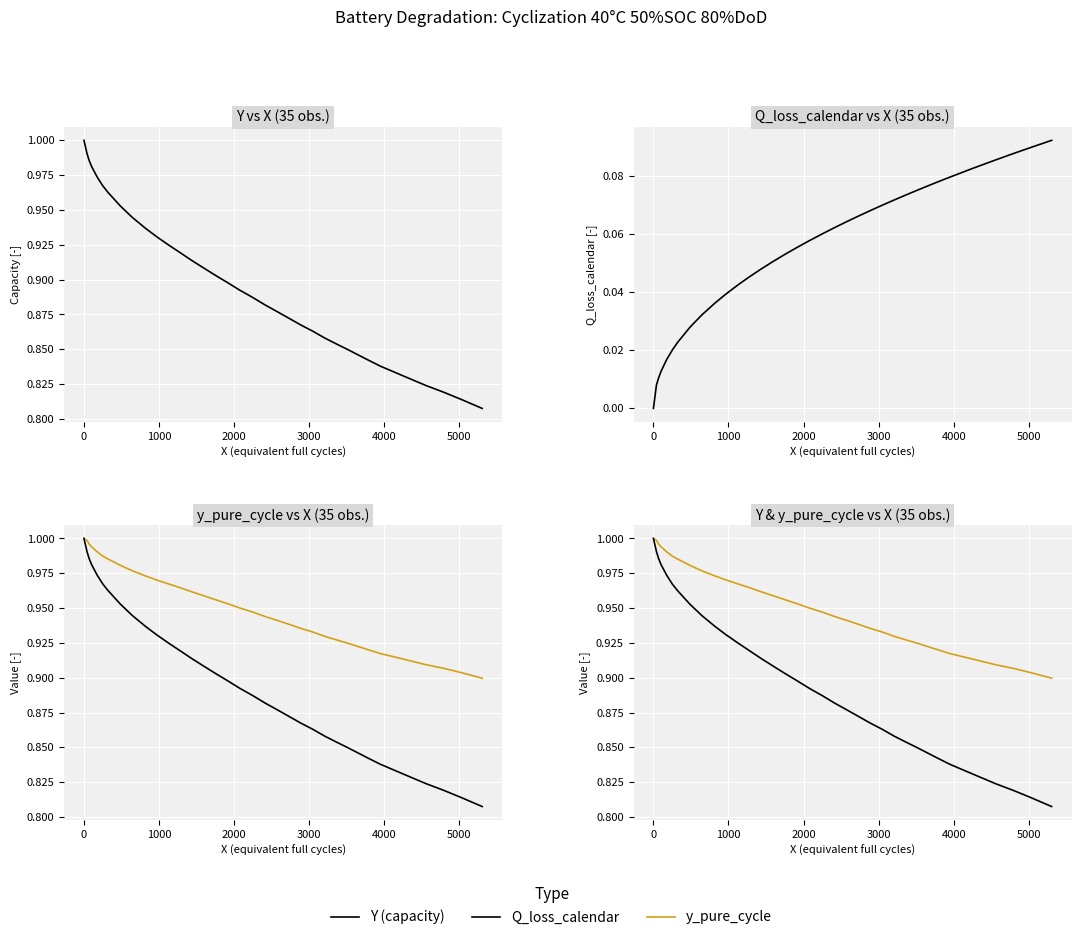

What is the sum of all y_pure_cycle values?

33.3